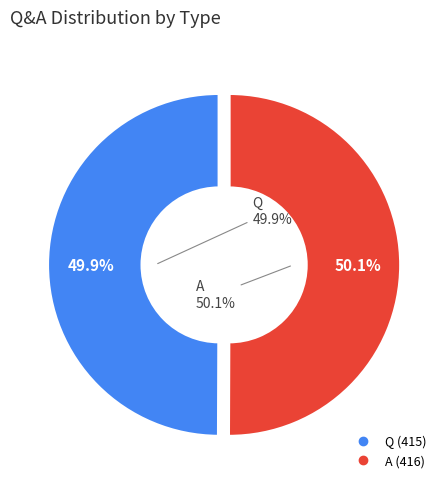

To the nearest percent, what percentage of the pie is Q?

50%